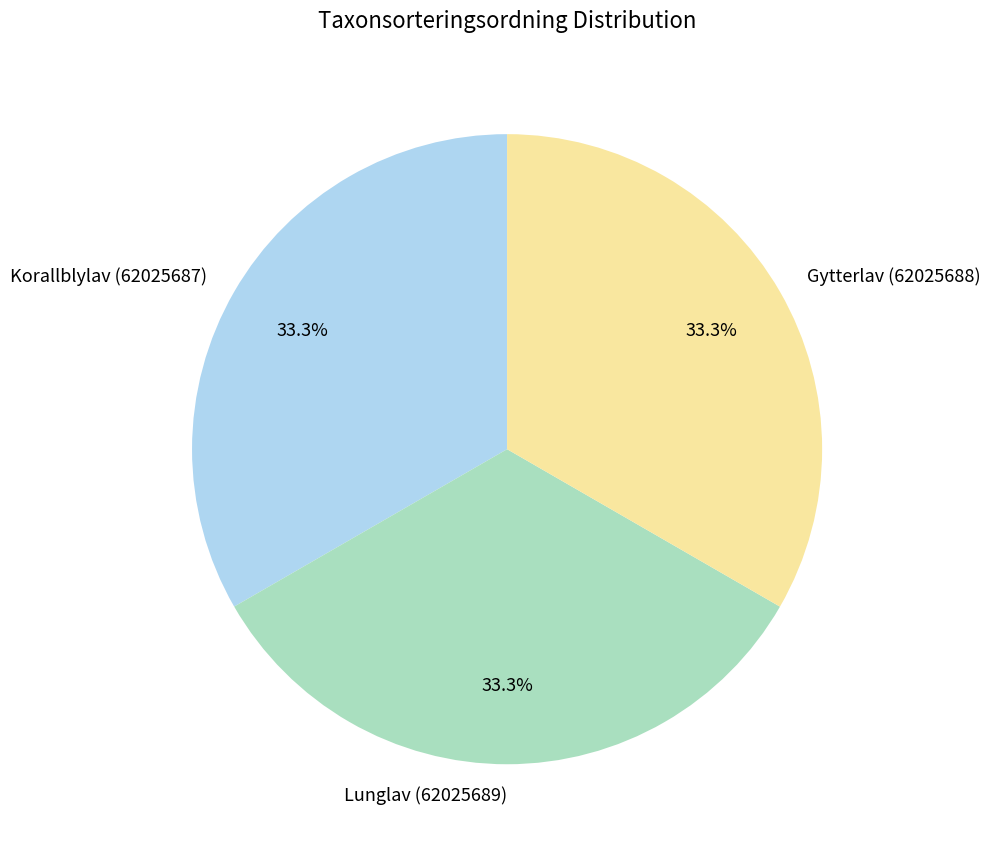

Approximately how many times larger is the value at Lunglav (62025689) compared to Gytterlav (62025688)?

1.0